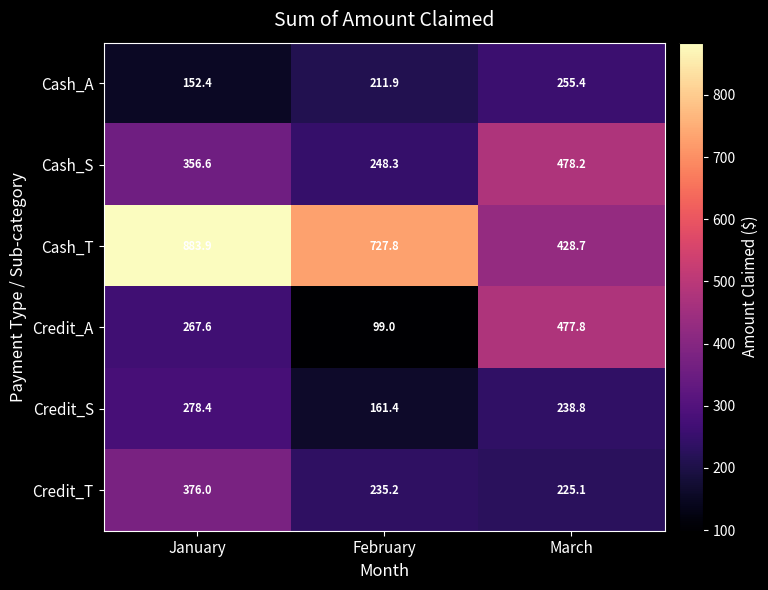

Where is Cash_A nearest to the value 203?

February